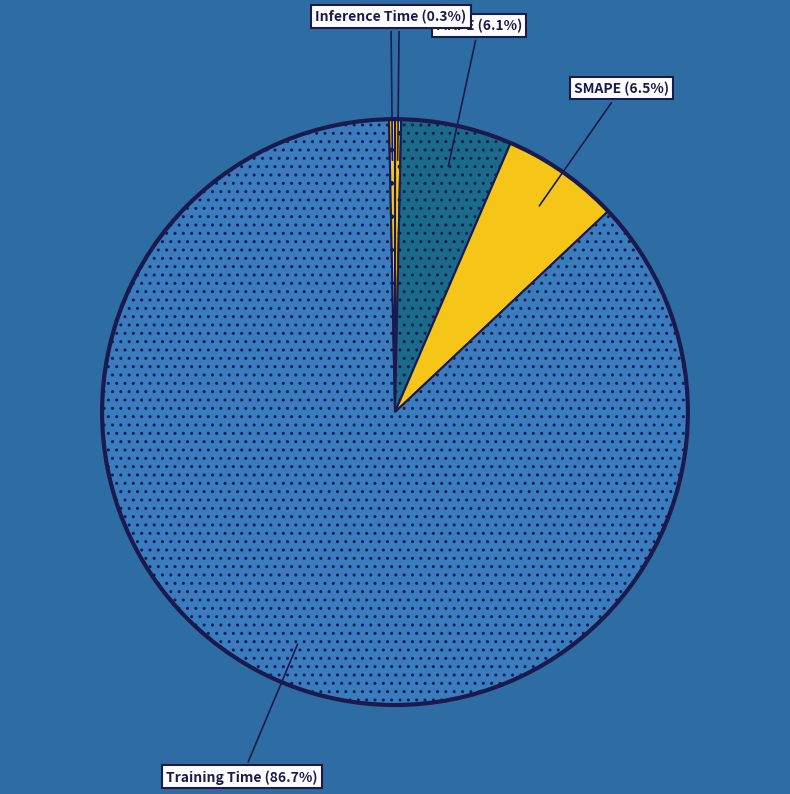

Rank the categories by value from lowest to highest.

Inference Time, MSE, MAPE, SMAPE, Training Time